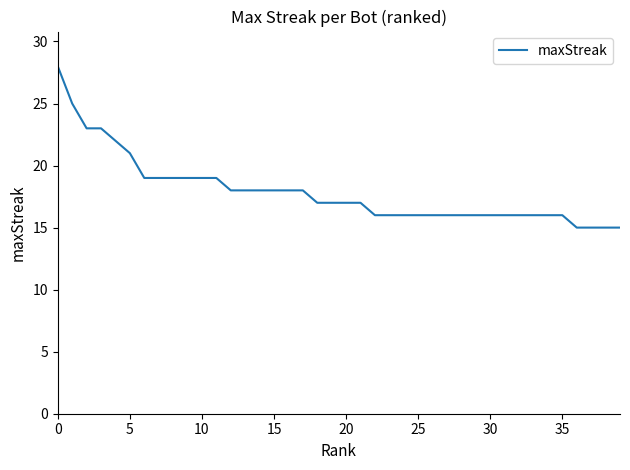

What is the minimum value shown in the chart?

15